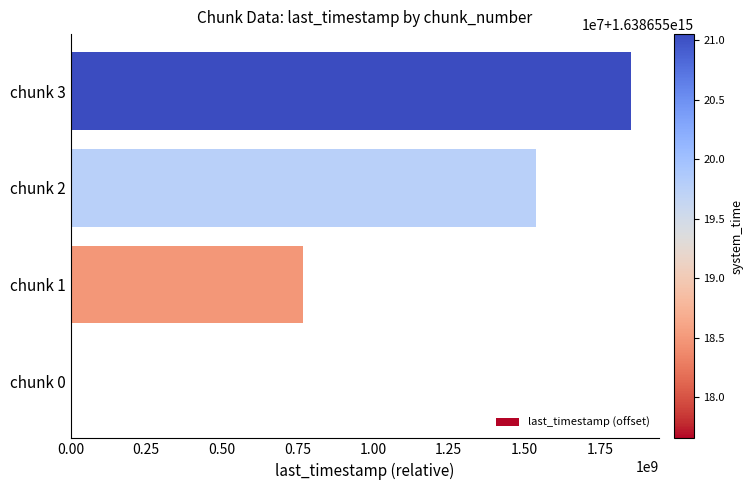

Reading bottom to top, list all the values displayed in this chart.

chunk 0=0	chunk 1=769890100	chunk 2=1538144982	chunk 3=1854553484